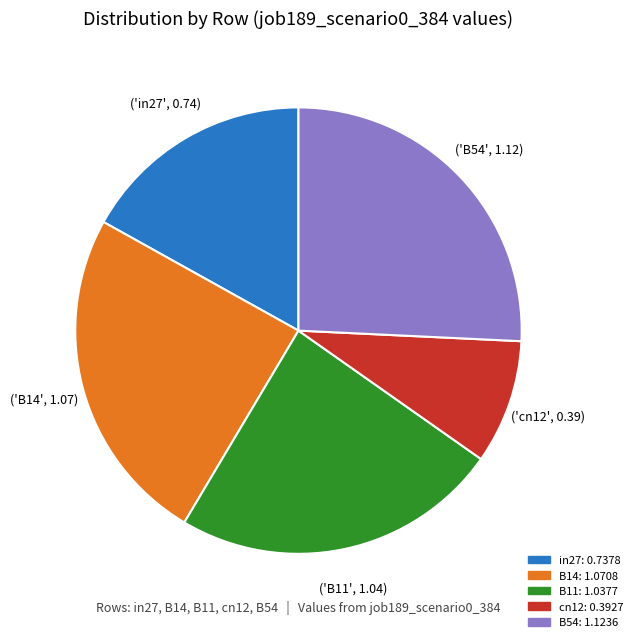

Does in27 represent more than half of the total?

No